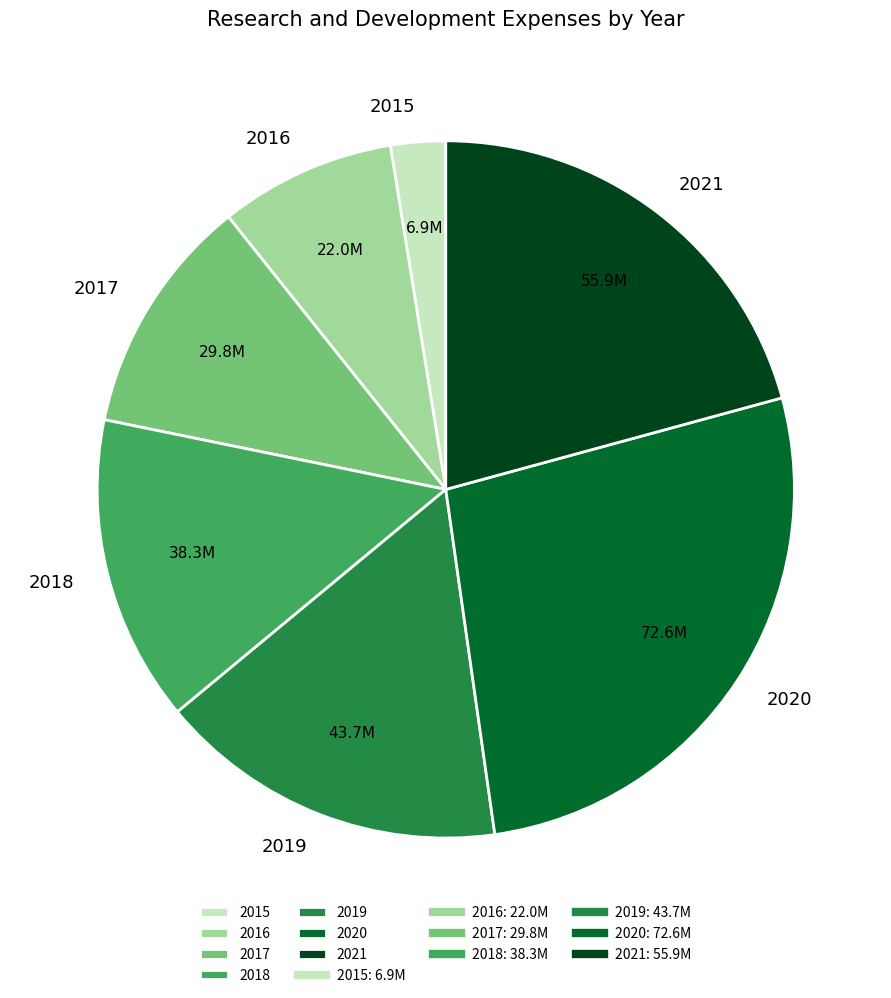

What is the ratio of the value at 2021 to the value at 2016?

2.5